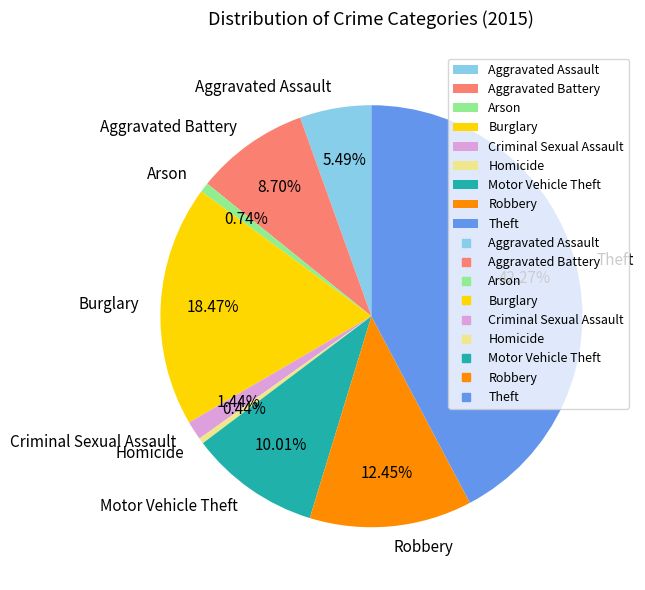

To the nearest percent, what is the average slice percentage?

11%